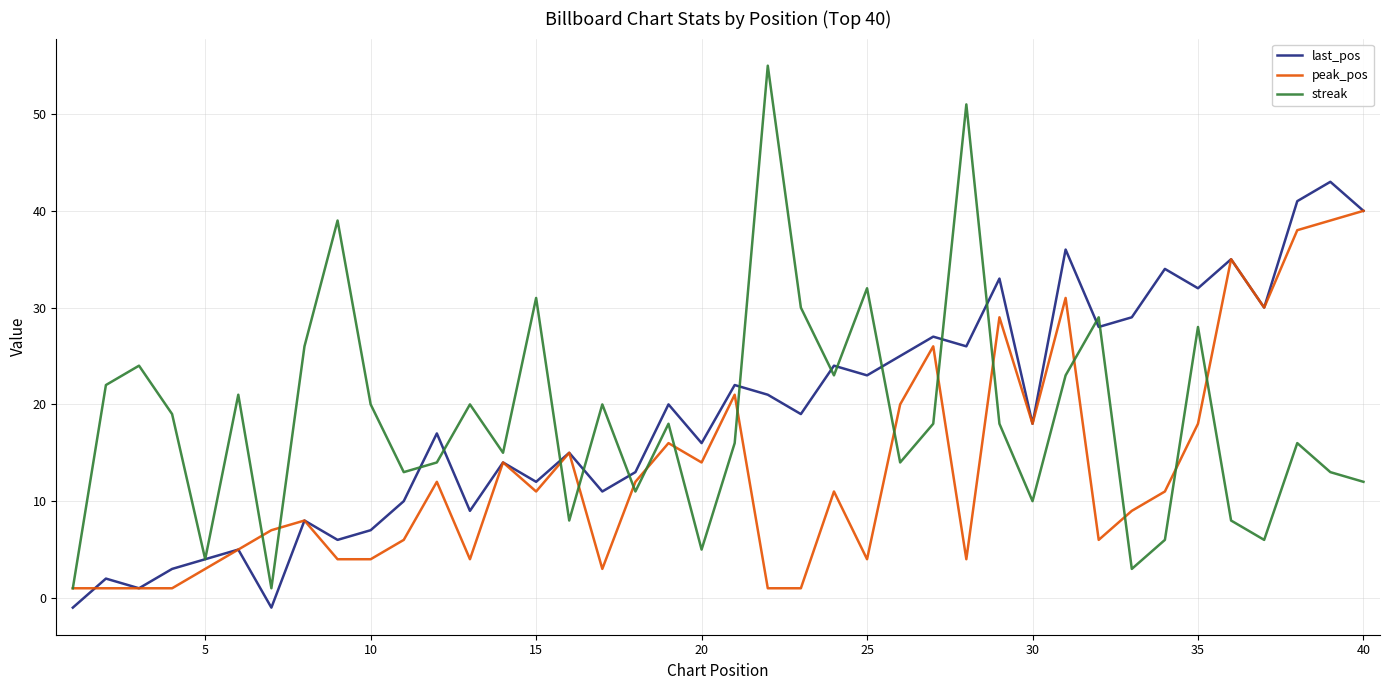

What is the greatest value displayed?

55